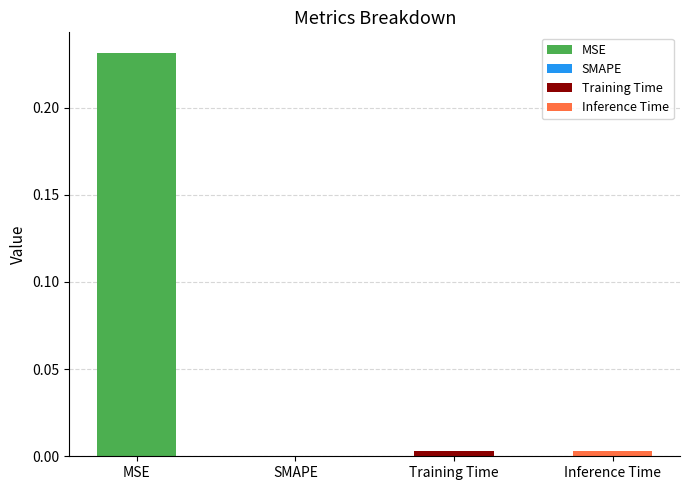

List the labels in order of value, smallest first.

SMAPE, Inference Time, Training Time, MSE